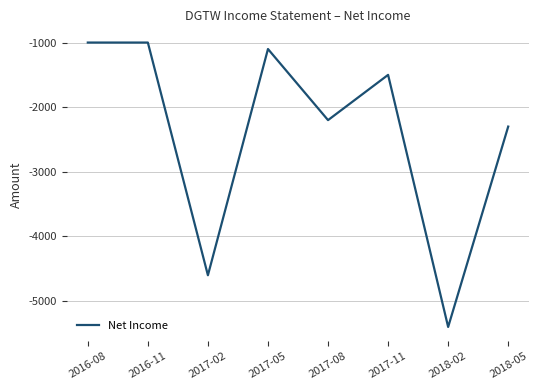

The value at 2018-05 is -853. True or false?

False